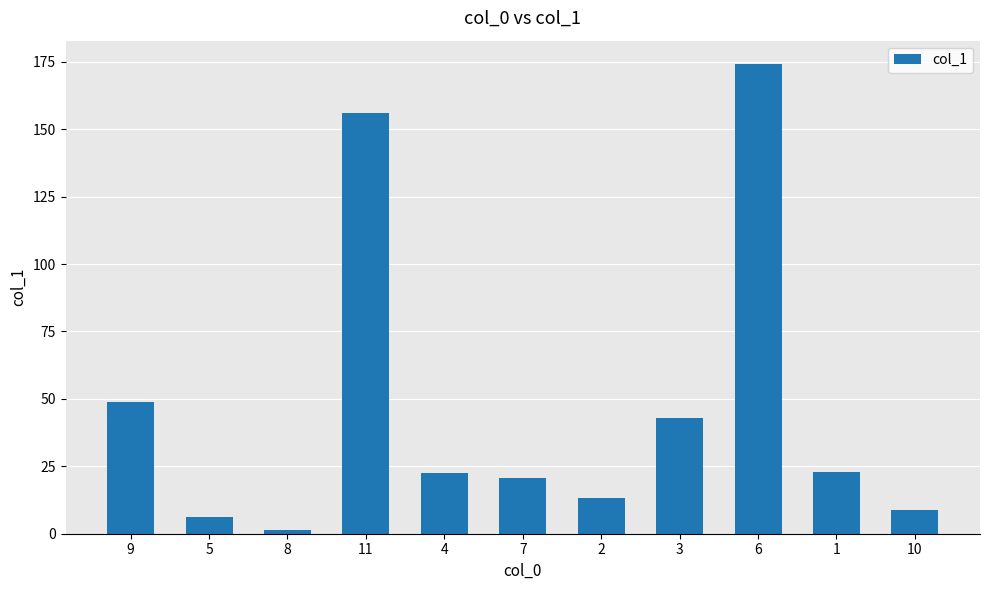

What position from the left is 3?

8